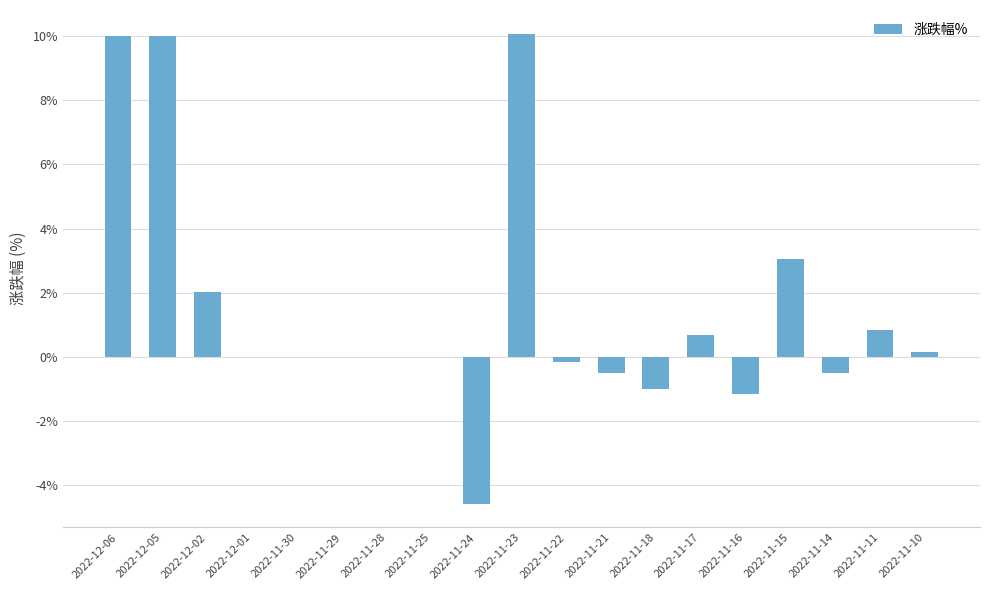

Where is the data nearest to the value 2?

2022-12-02